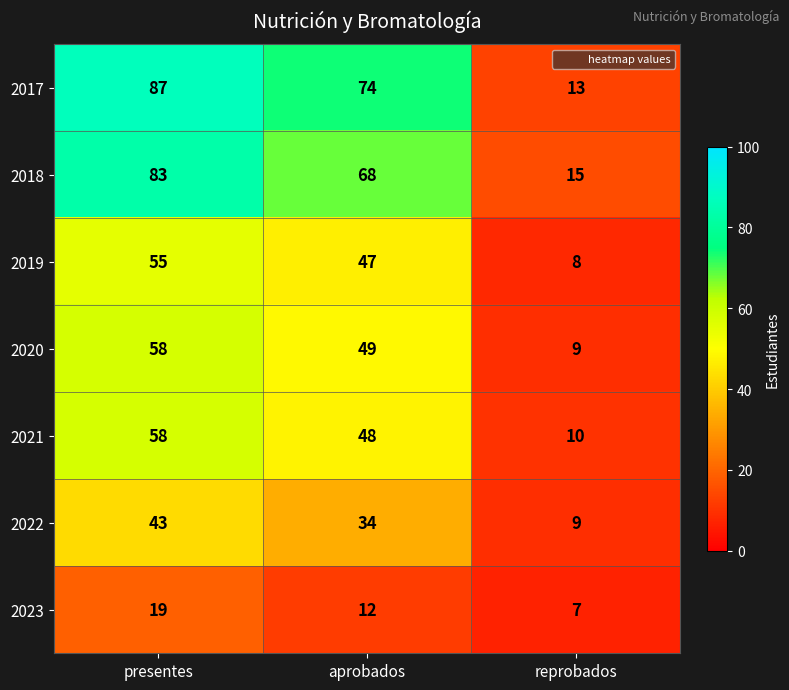

Which series has the largest range (max minus min)?

2017